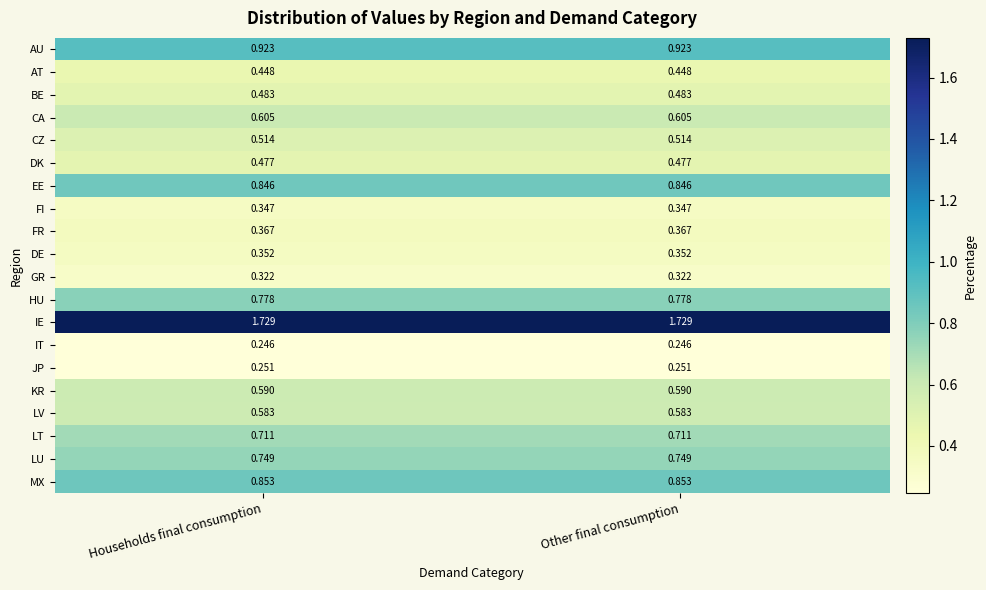

Rank the series by their maximum value, from highest to lowest.

IE, AU, MX, EE, HU, LU, LT, CA, KR, LV, CZ, BE, DK, AT, FR, DE, FI, GR, JP, IT